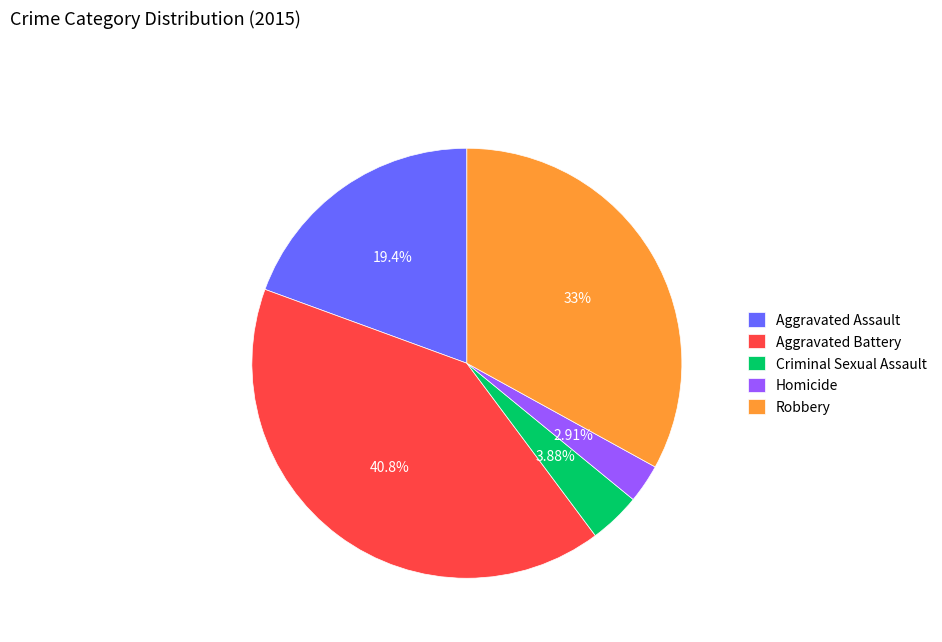

What is the total percentage of Aggravated Assault and Aggravated Battery?

60.2%